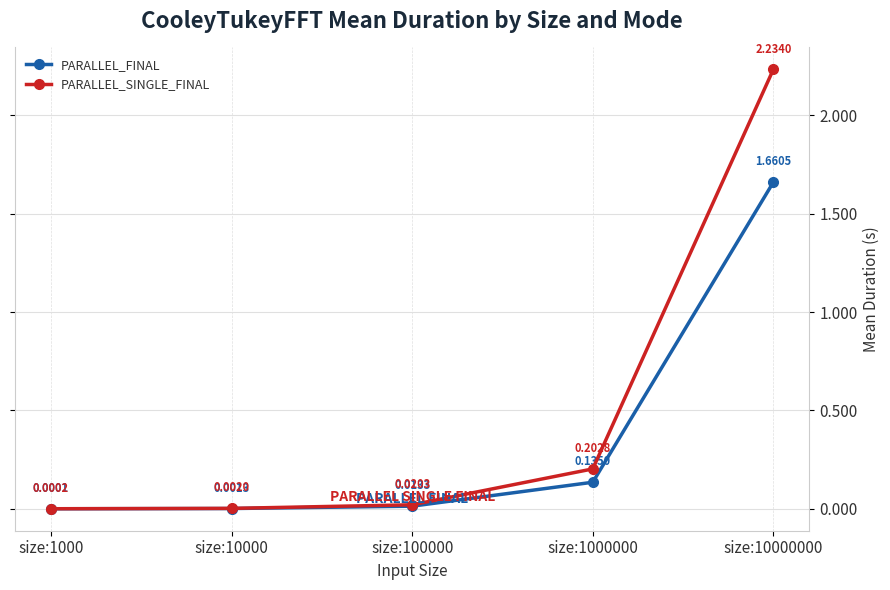

Which series has the widest spread of values?

PARALLEL_SINGLE_FINAL